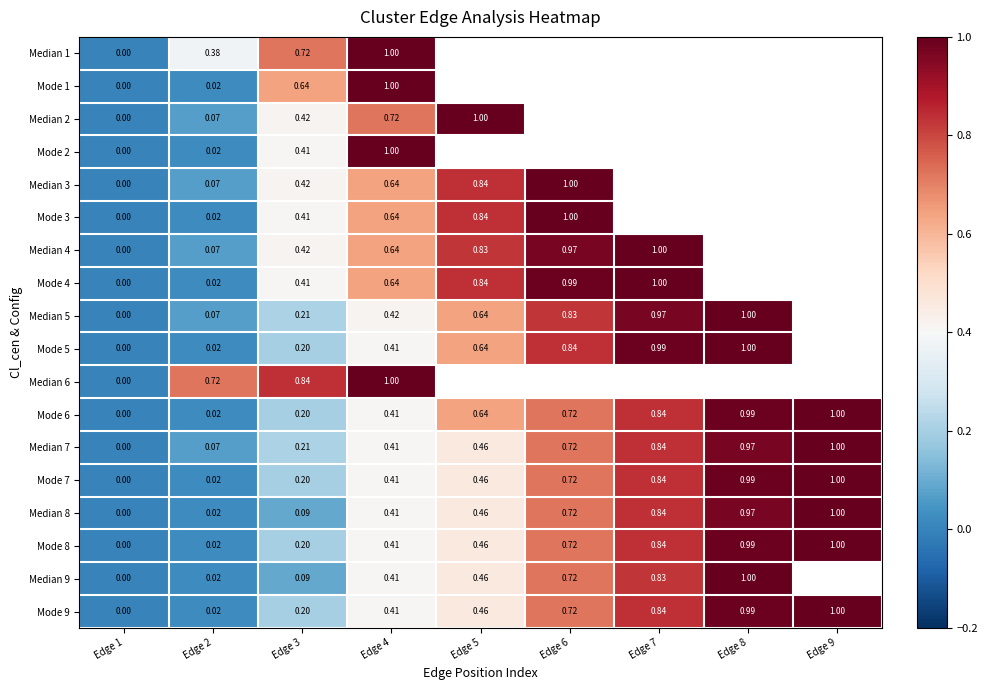

Is the value of Median 5 at Edge 2 greater than the value of Mode 8 at Edge 1?

Yes